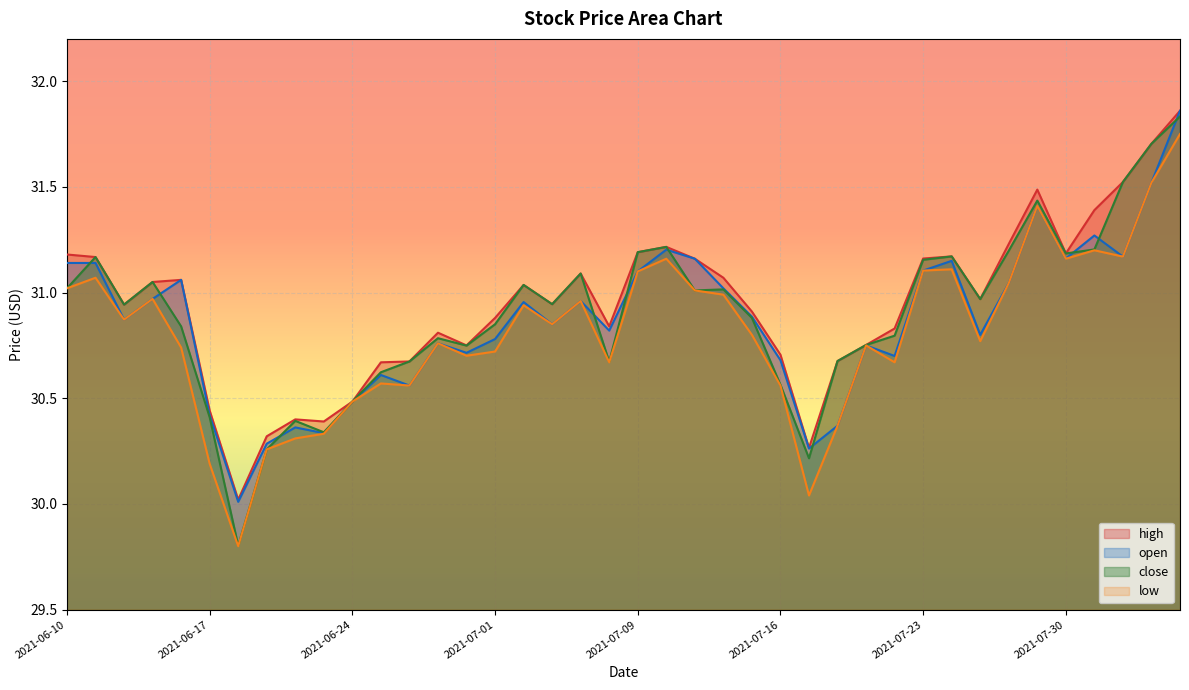

What is the total value across all series at 2021-06-25?

122.5